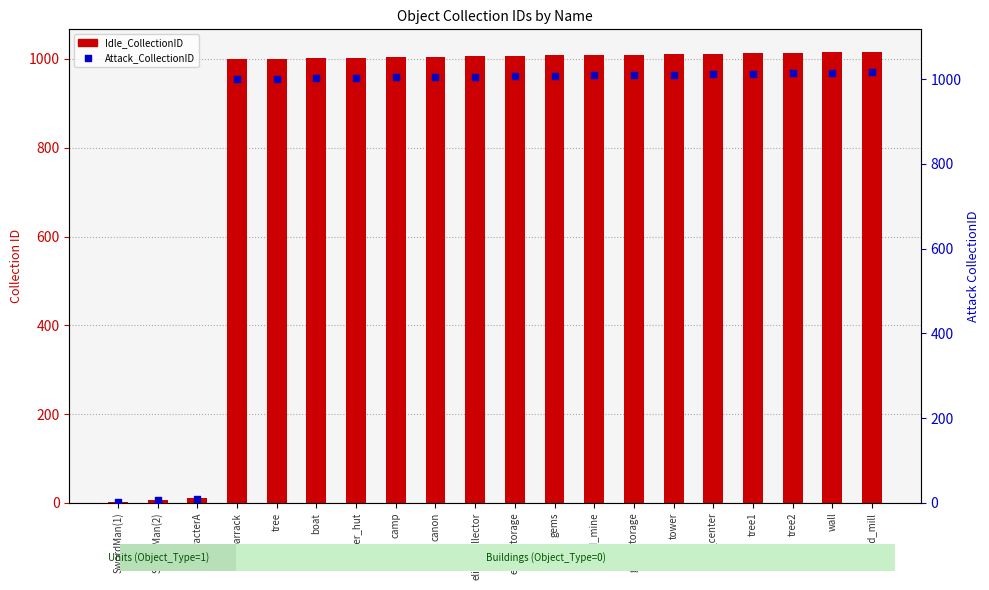

What are all the series names shown in the legend?

Idle_CollectionID, Attack_CollectionID